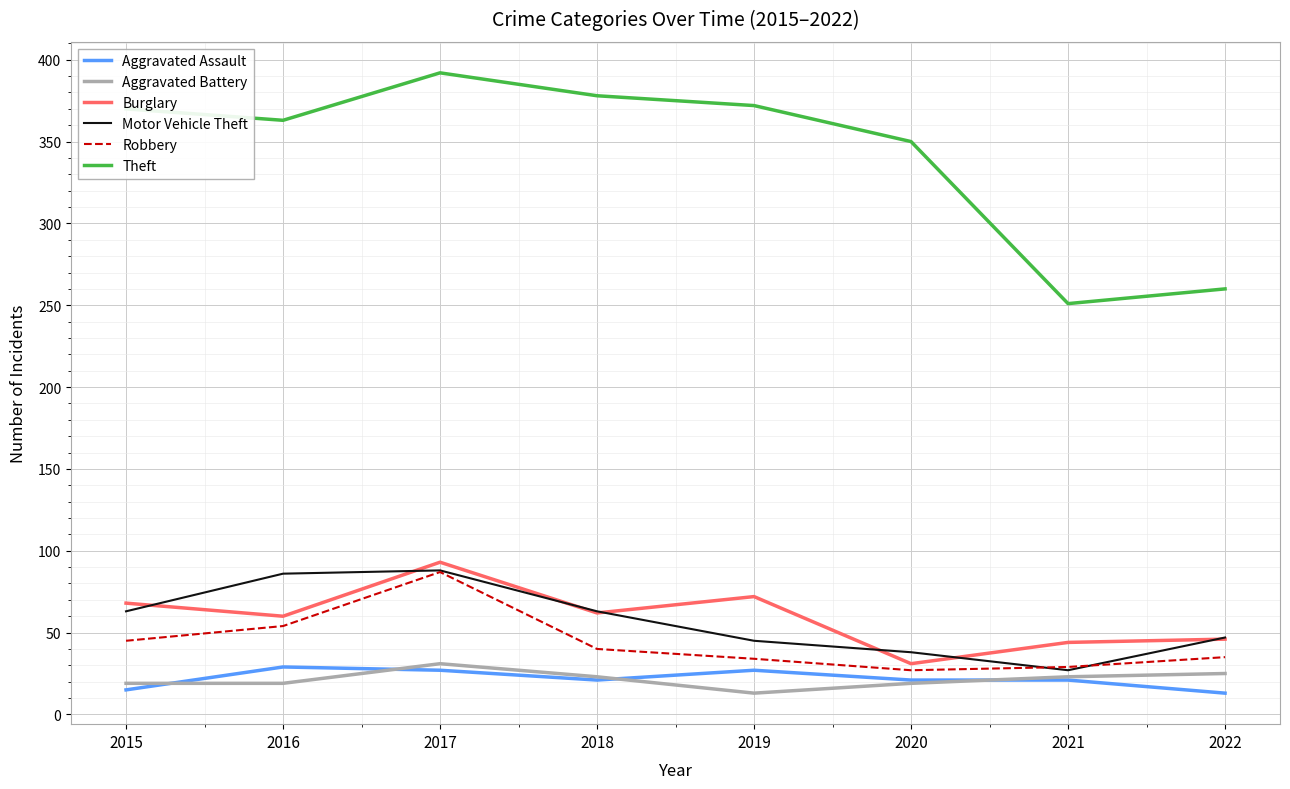

Which series has the widest spread of values?

Theft